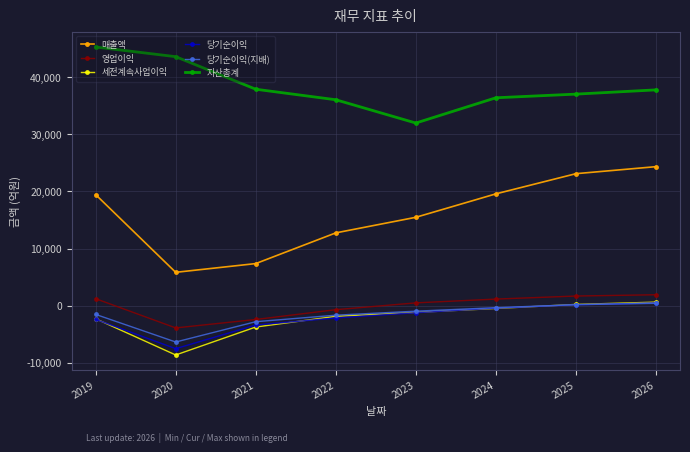

Does the chart display data point markers on the line(s)?

Yes